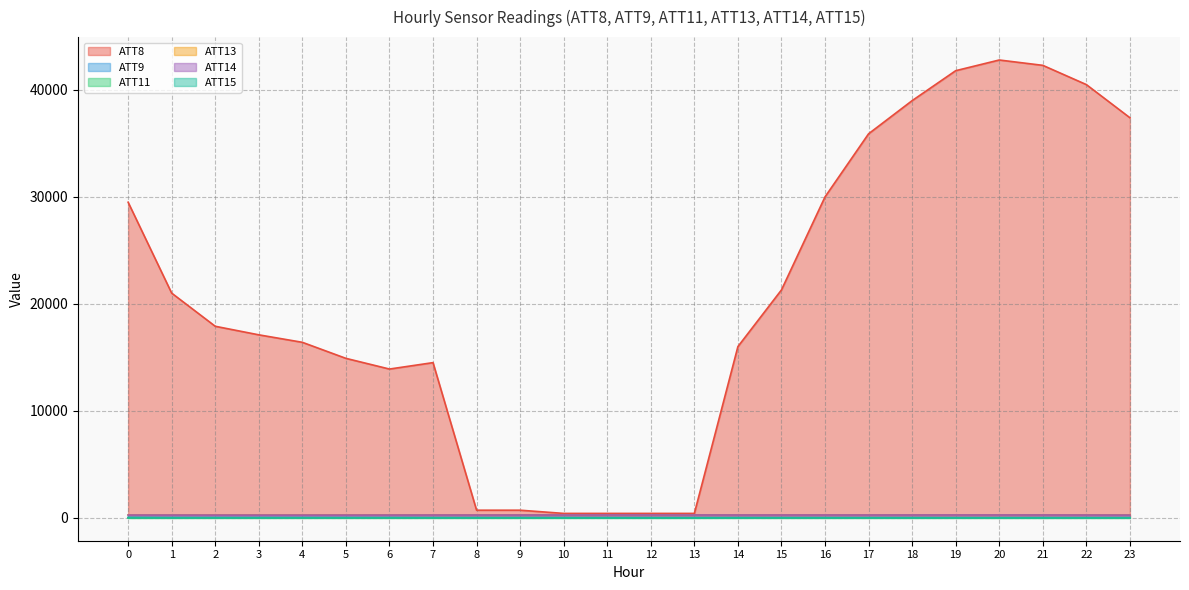

Which category has the highest value in the ATT13 series?

23